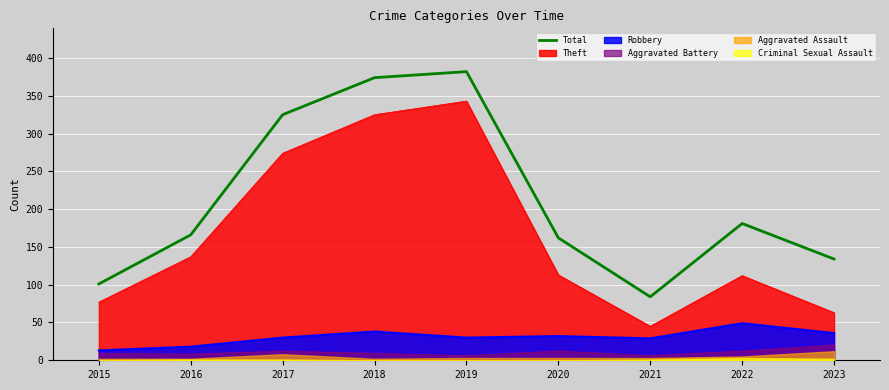

Approximately how many times larger is the value at 2015 compared to 2023?

0.8